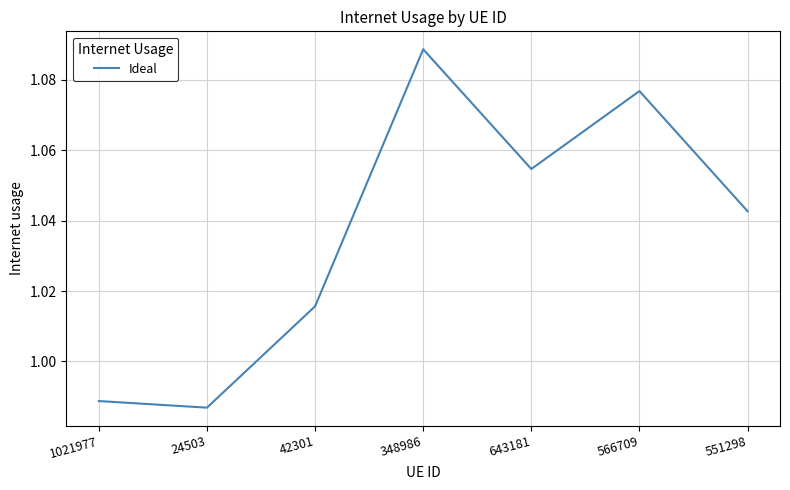

Which has a higher value, 348986 or 24503?

348986